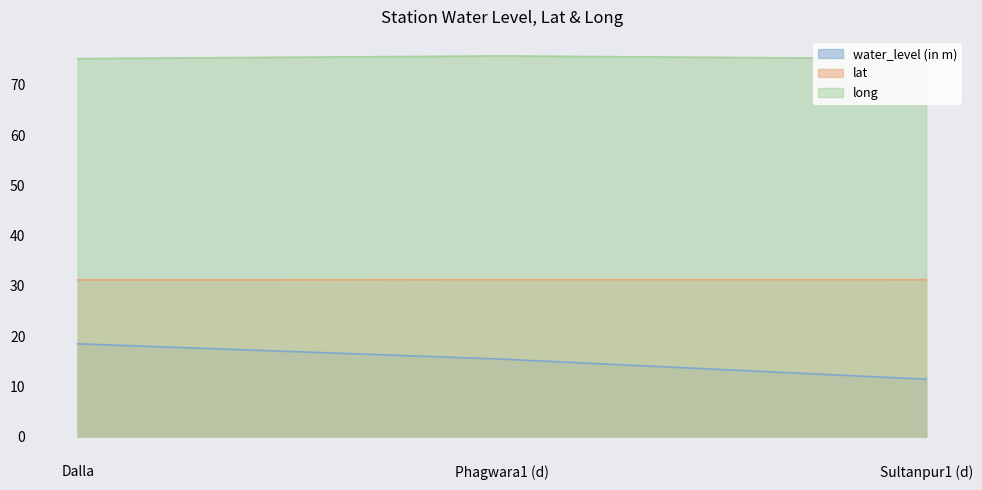

Rank the series at Sultanpur1 (d) from lowest to highest value.

water_level (in m), lat, long